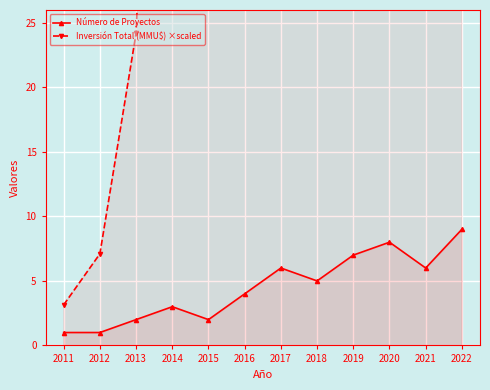

True or false: Número de Proyectos and Inversión Total (MMU$) ×scaled intersect in this chart.

False